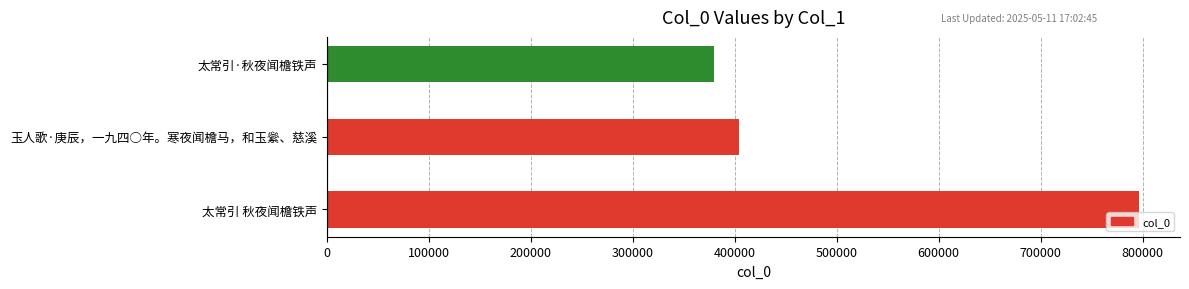

What is the minimum value shown in the chart?

380114